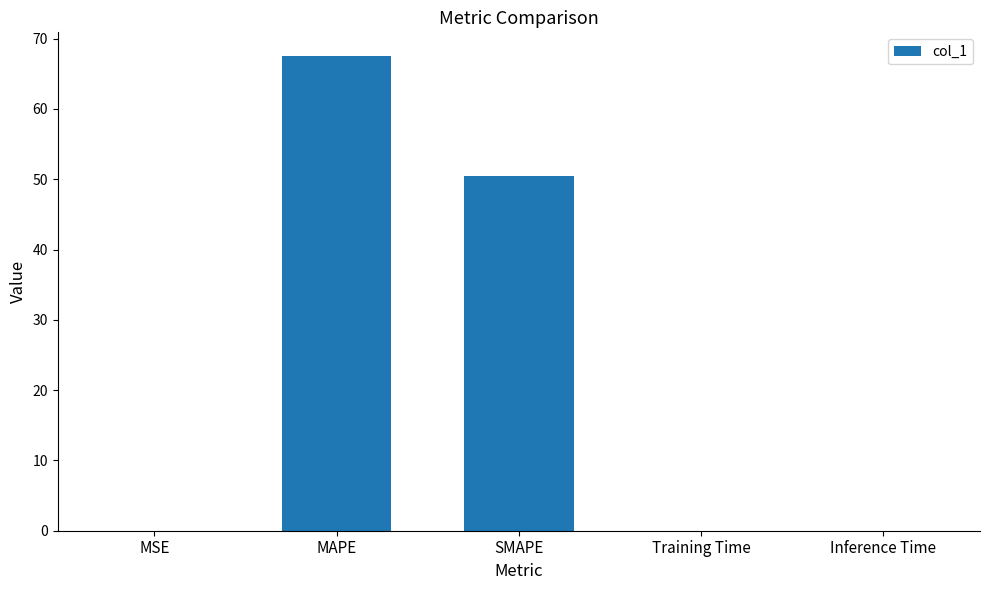

True or false: the data shows 0.0 at MSE.

True